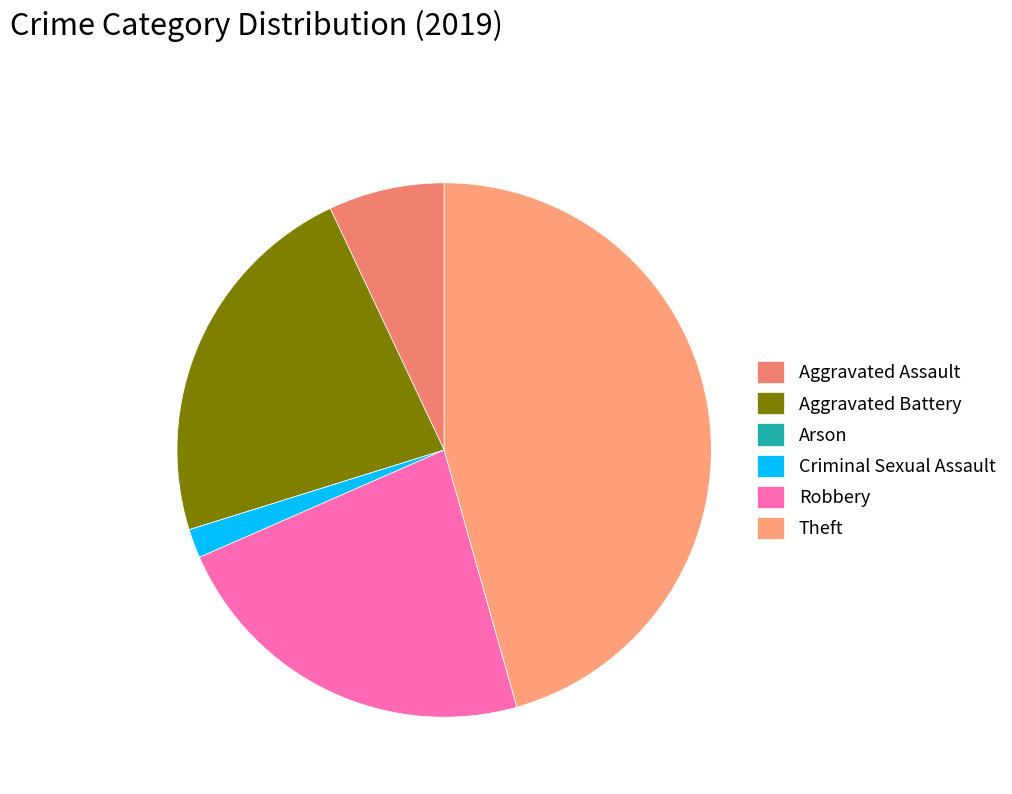

Does any single category account for the majority?

No